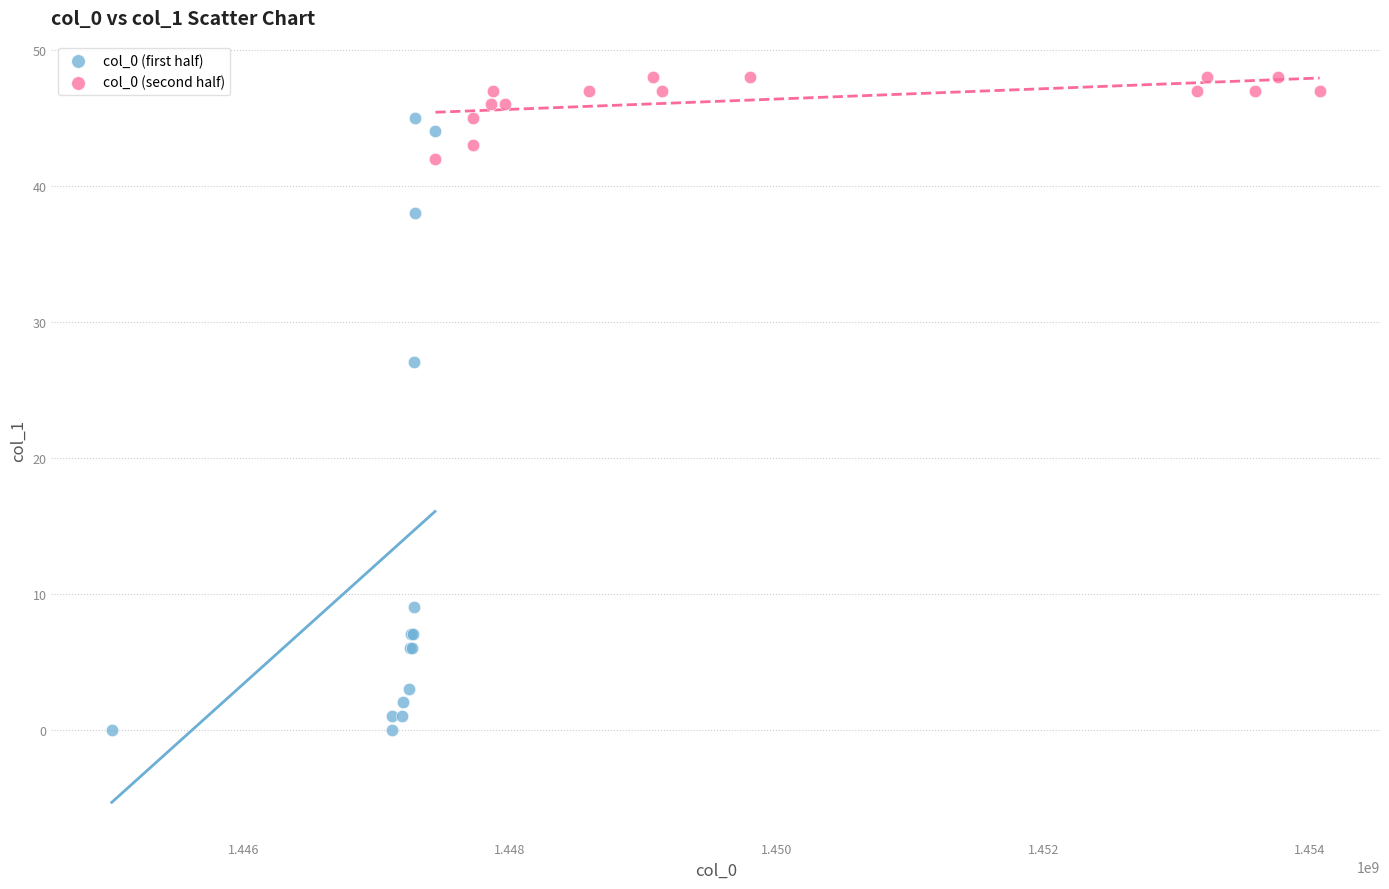

Which series contains the lowest Y value?

col_0 (first half)